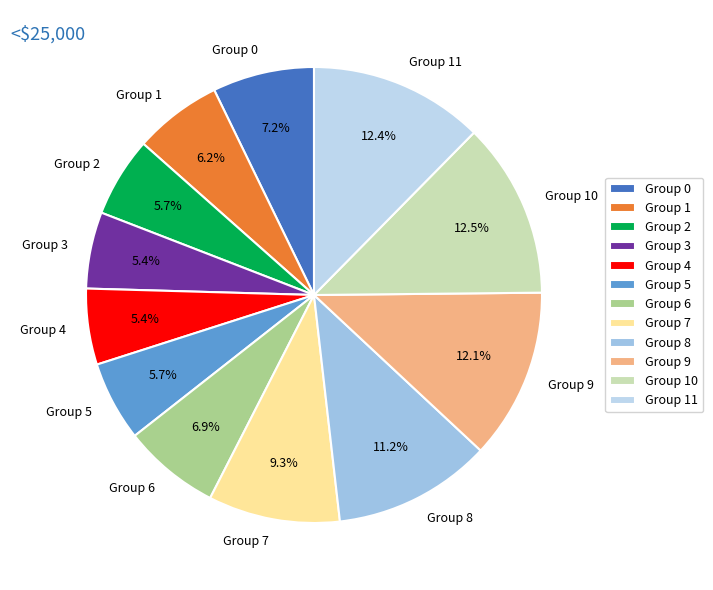

Which has a higher value, Group 2 or Group 11?

Group 11